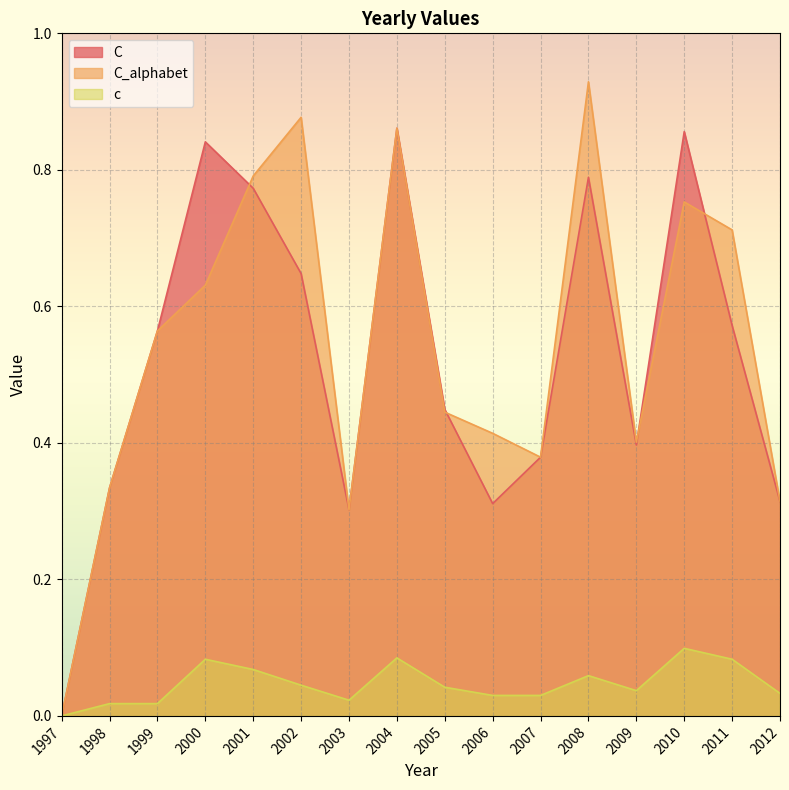

Which has a higher value, 2008 or 2011?

2008